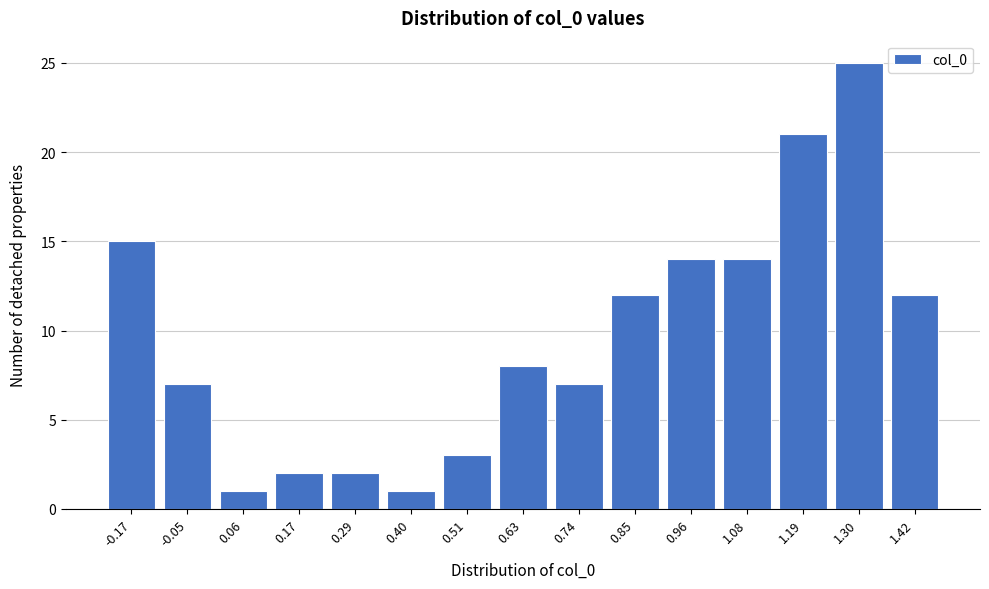

Reading left to right, extract all data points from this chart.

15	7	1	2	2	1	3	8	7	12	14	14	21	25	12